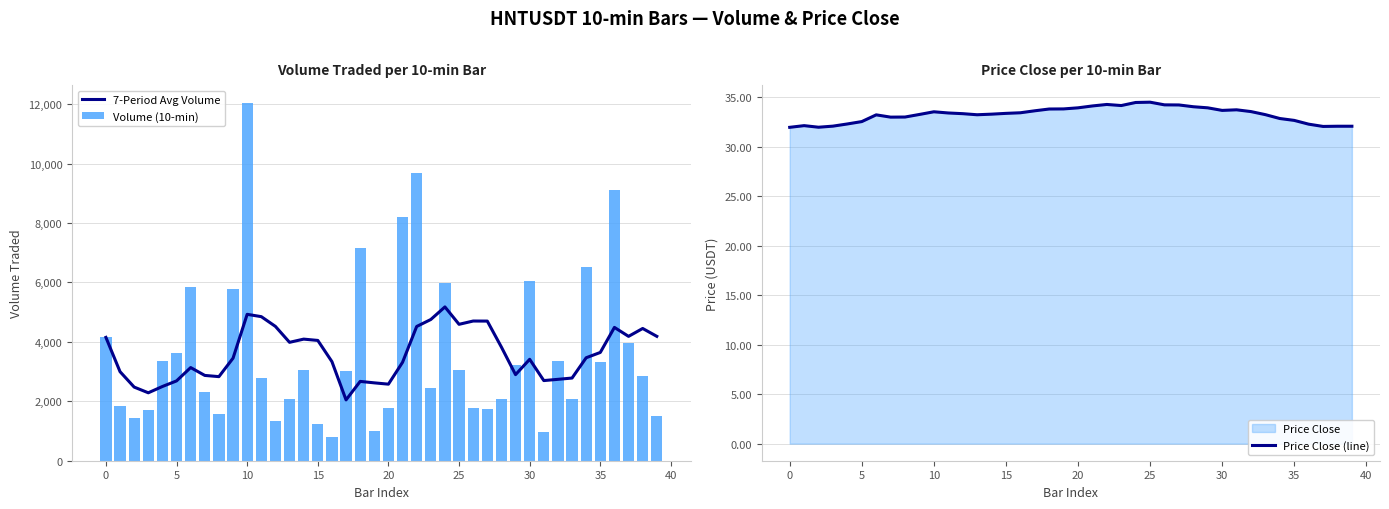

What is the lowest value of the Volume (10-min) series?

801.5